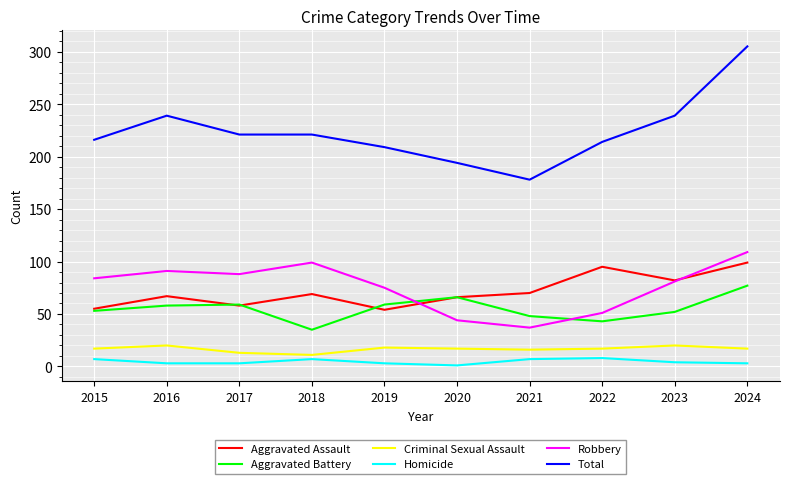

Which series has the largest total across all categories?

Total